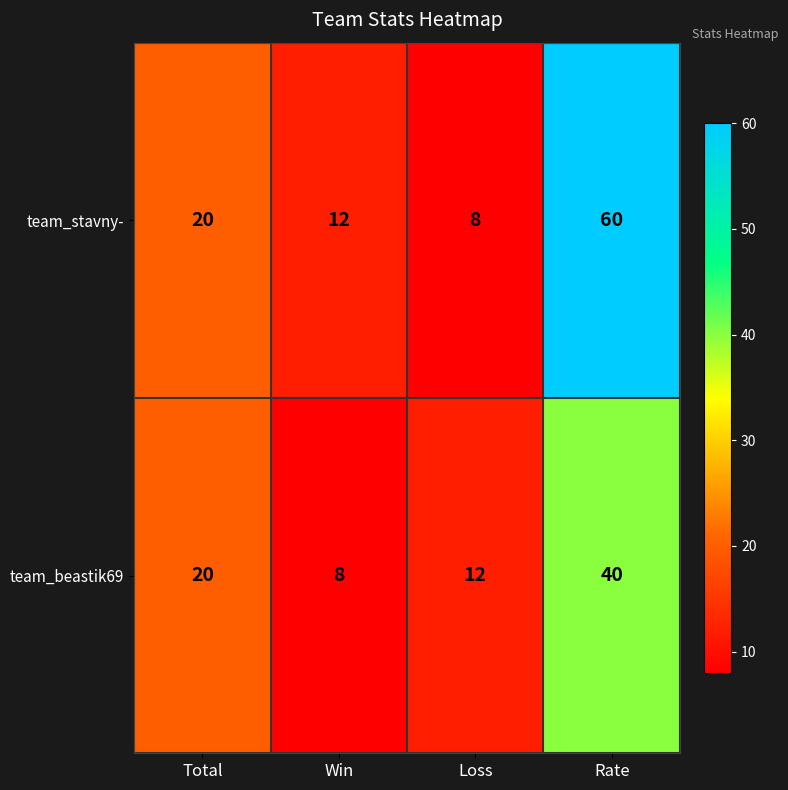

How many data points does each series have?

4